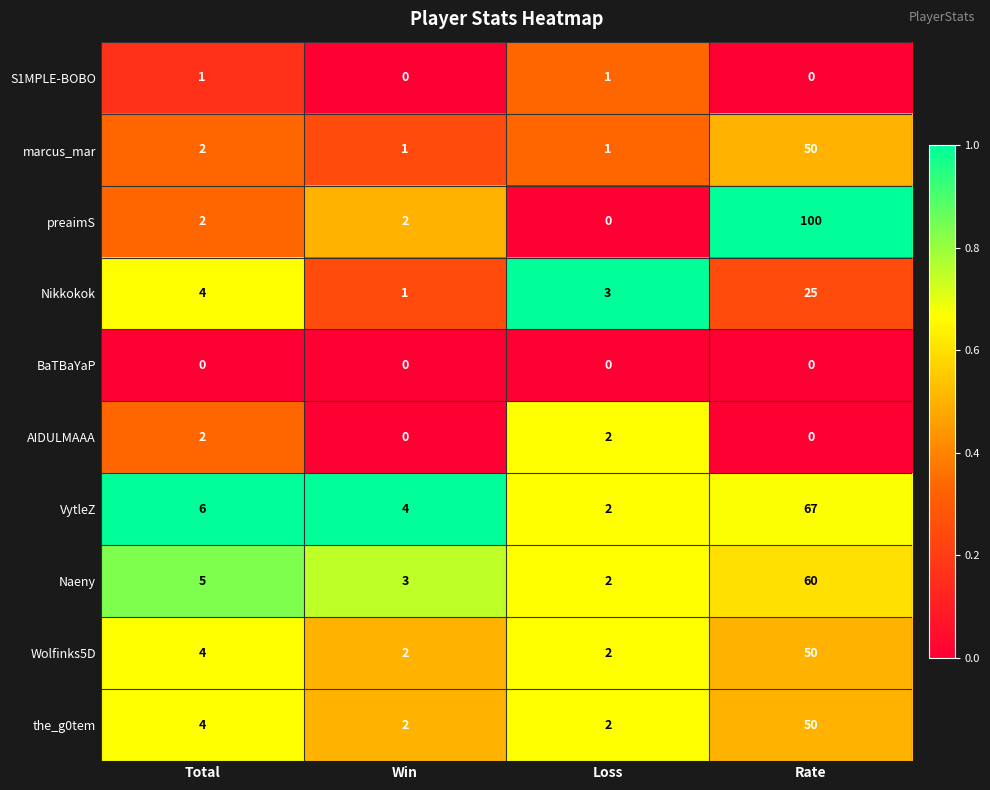

What is the difference between the preaimS values at Rate and Win?

98